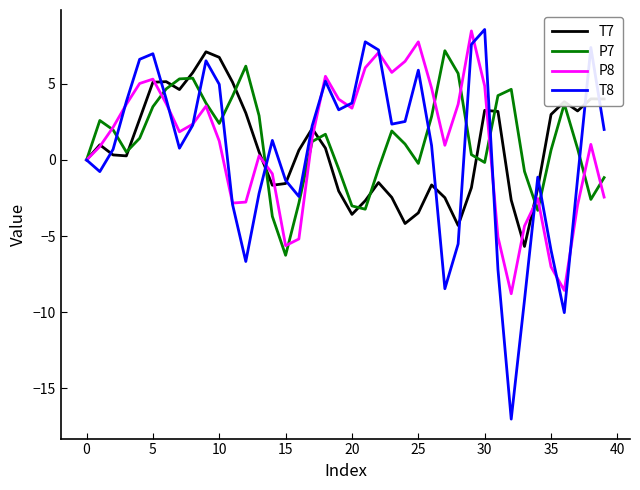

What is the minimum value for P7?

-6.3